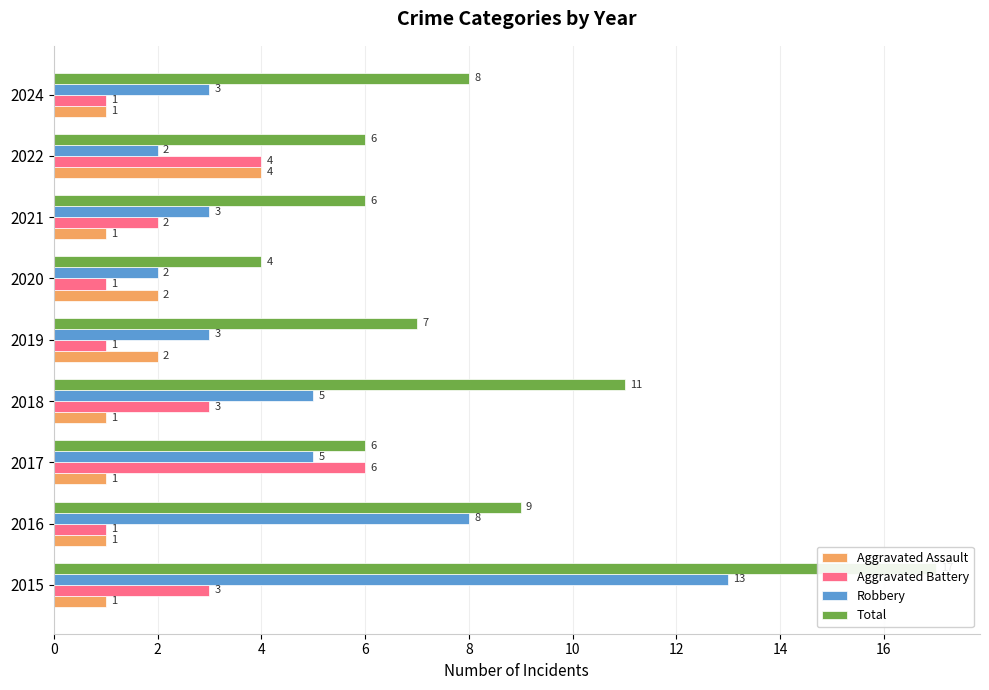

Which series has the largest total across all categories?

Total